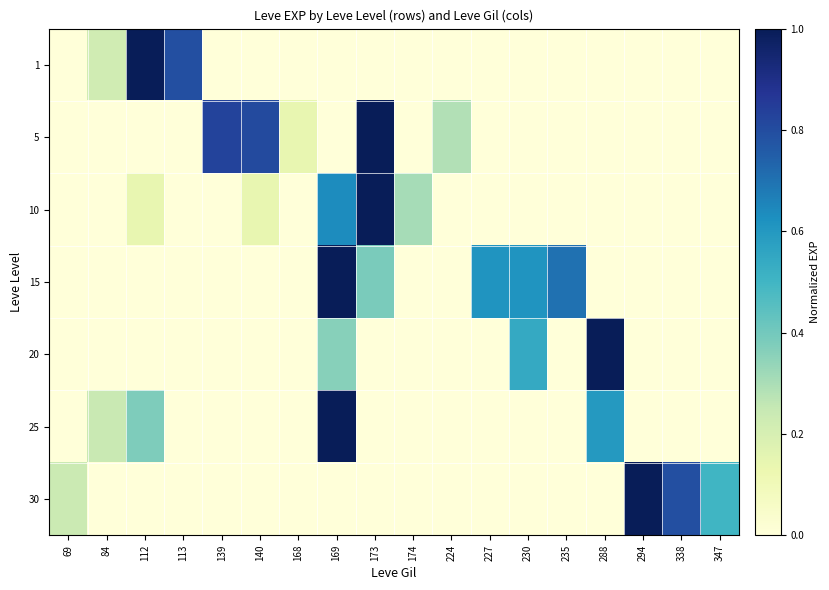

What is the total value across all series at 338?

0.8